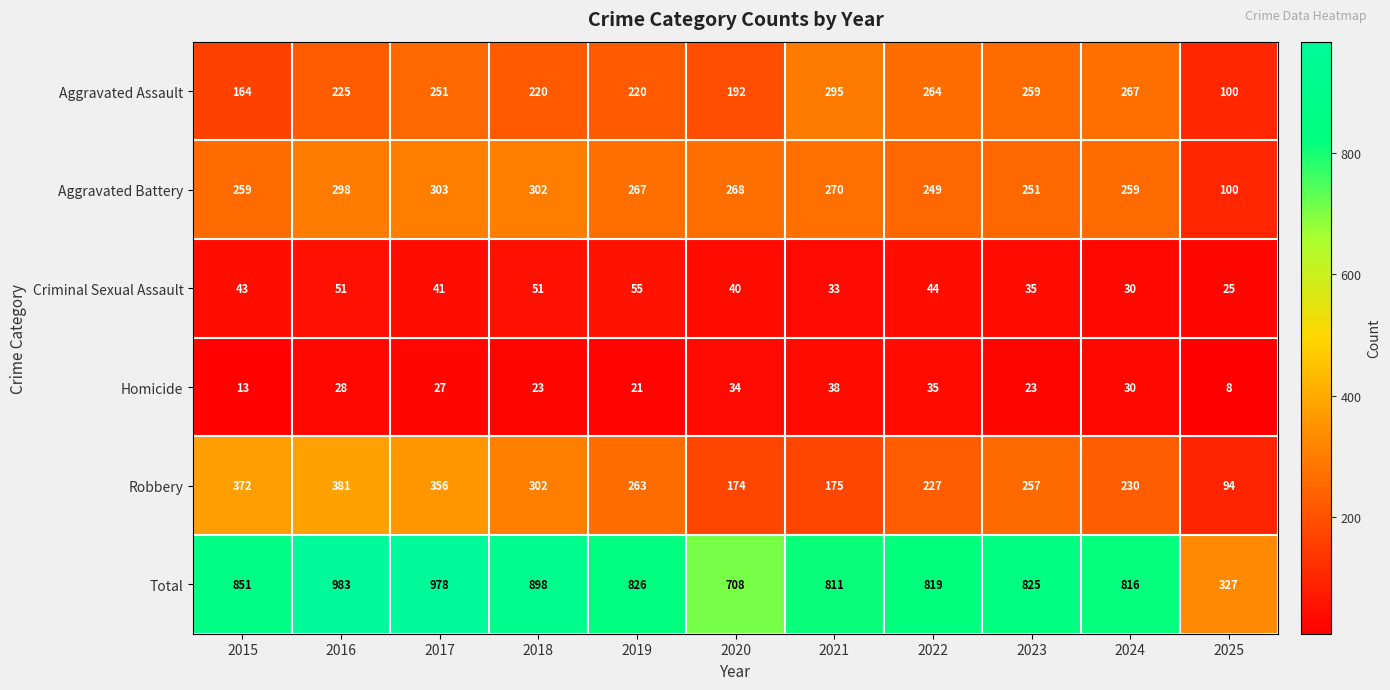

Which category has the lowest value in the Criminal Sexual Assault series?

2025